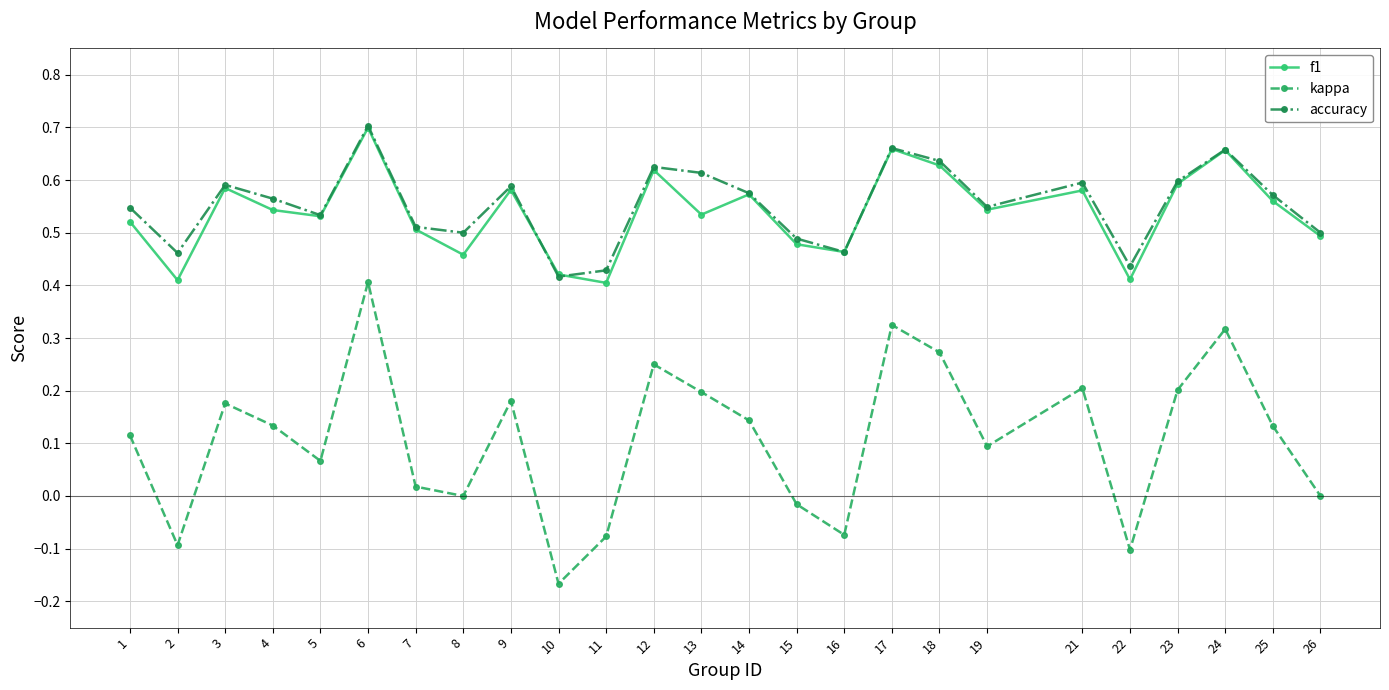

Does the chart display data point markers on the line(s)?

Yes